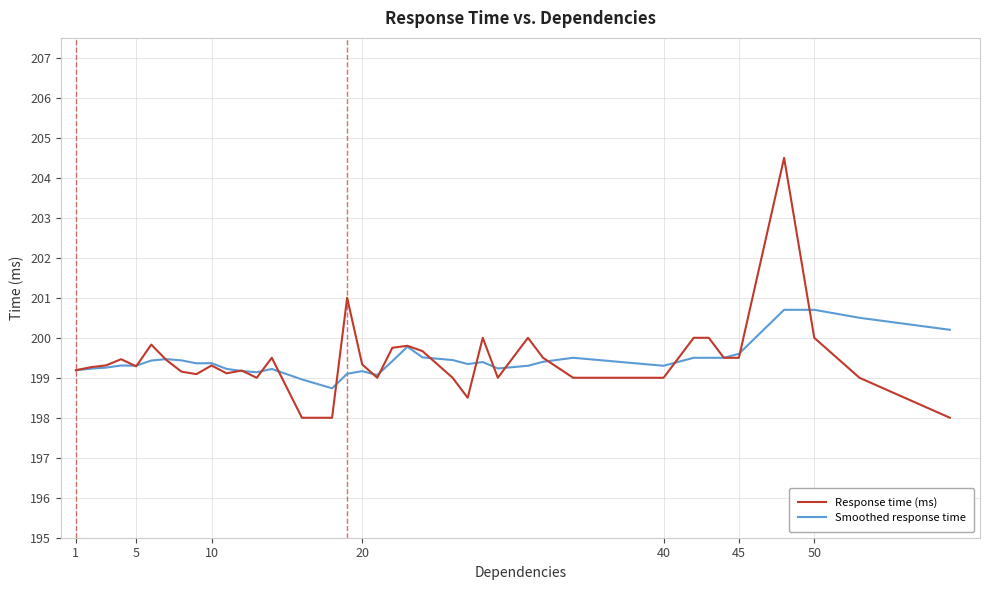

What is the highest value of the Response time (ms) series?

204.5